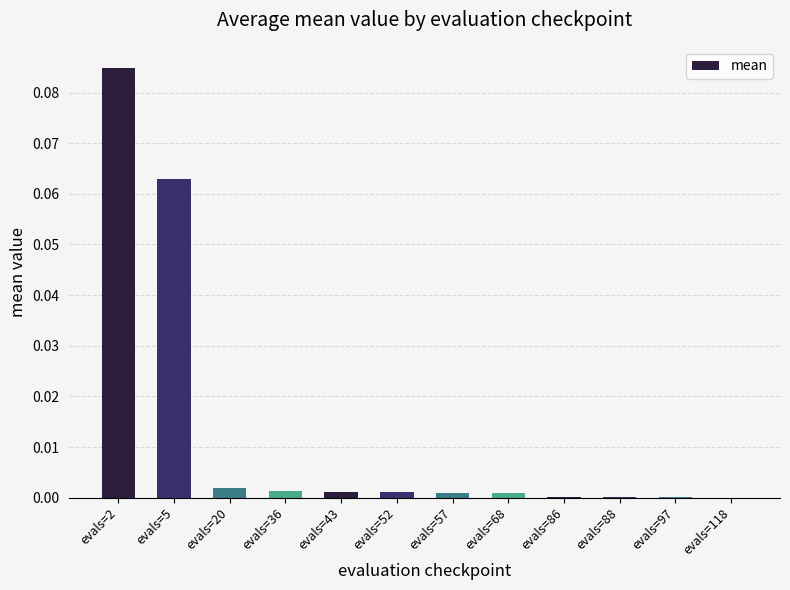

What is the sum of all values?

0.2